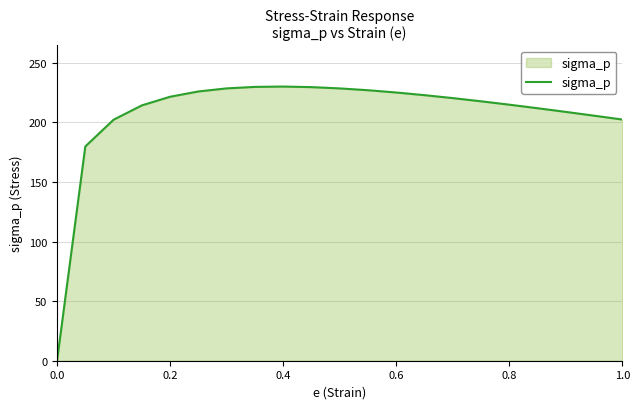

What is the difference between the maximum and minimum values?

230.0